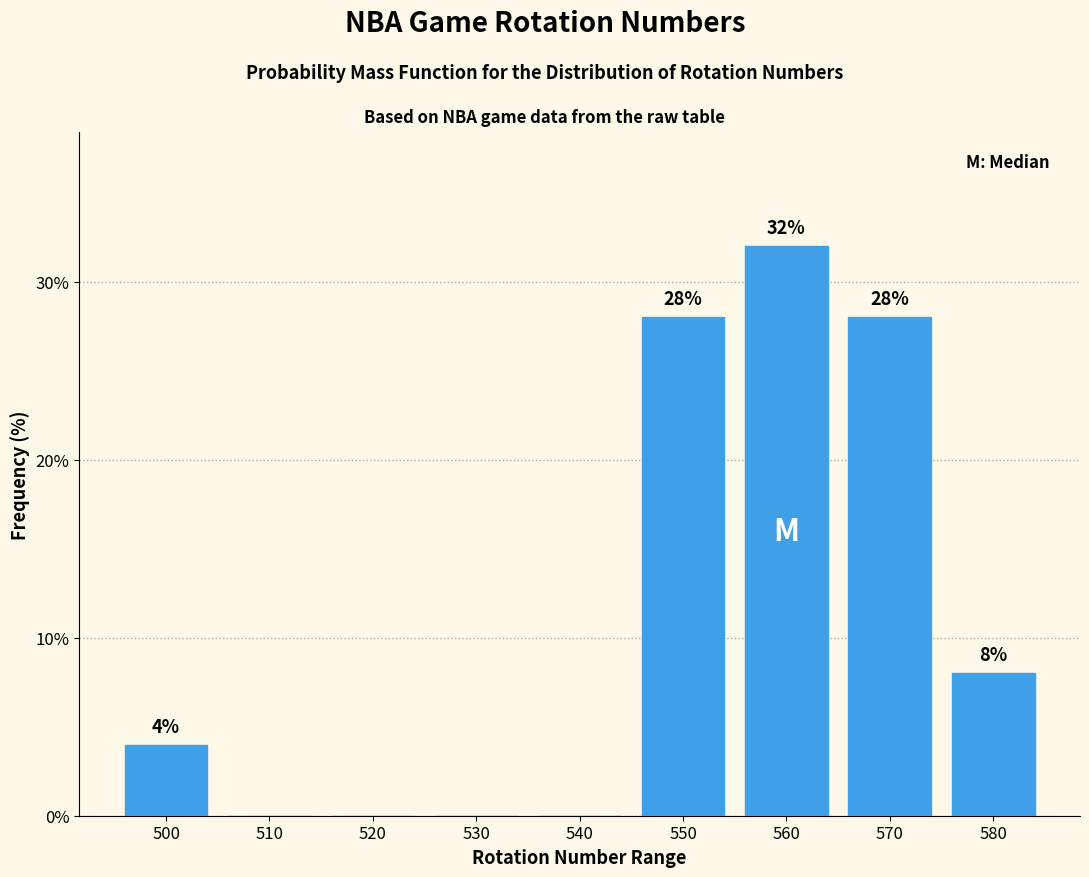

Reading left to right, what are all the values shown in this chart?

500=4.0	510=0.0	520=0.0	530=0.0	540=0.0	550=28.0	560=32.0	570=28.0	580=8.0